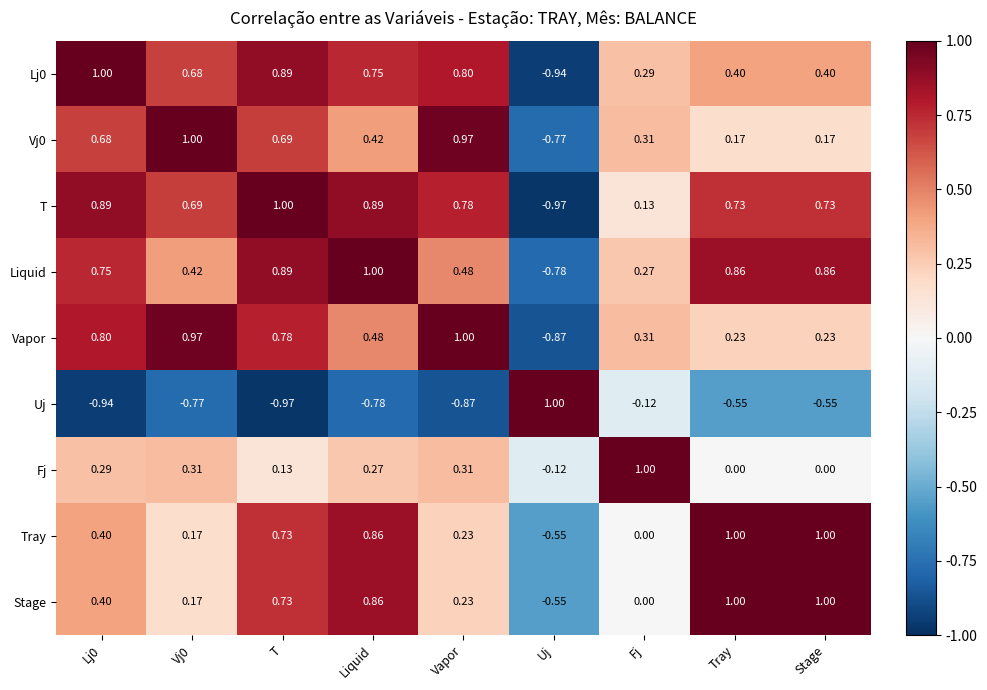

Is the value of Fj at Stage greater than the value of Uj at Tray?

Yes